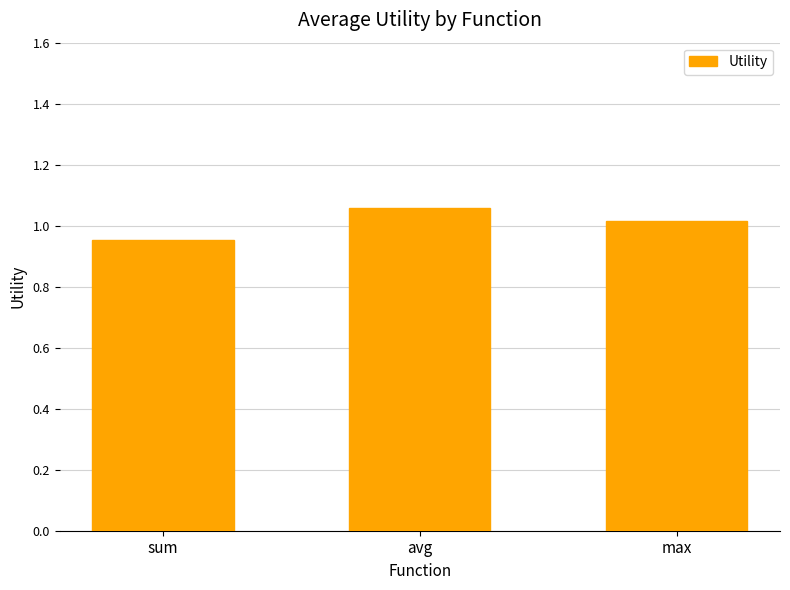

How many values are below 1?

1